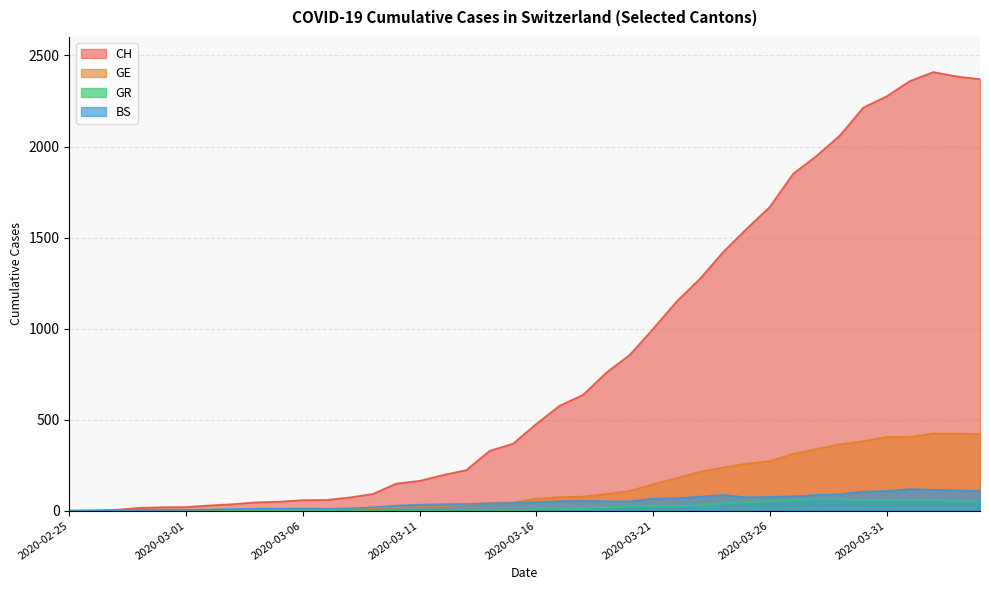

Which category has the highest value across all series?

2020-04-02